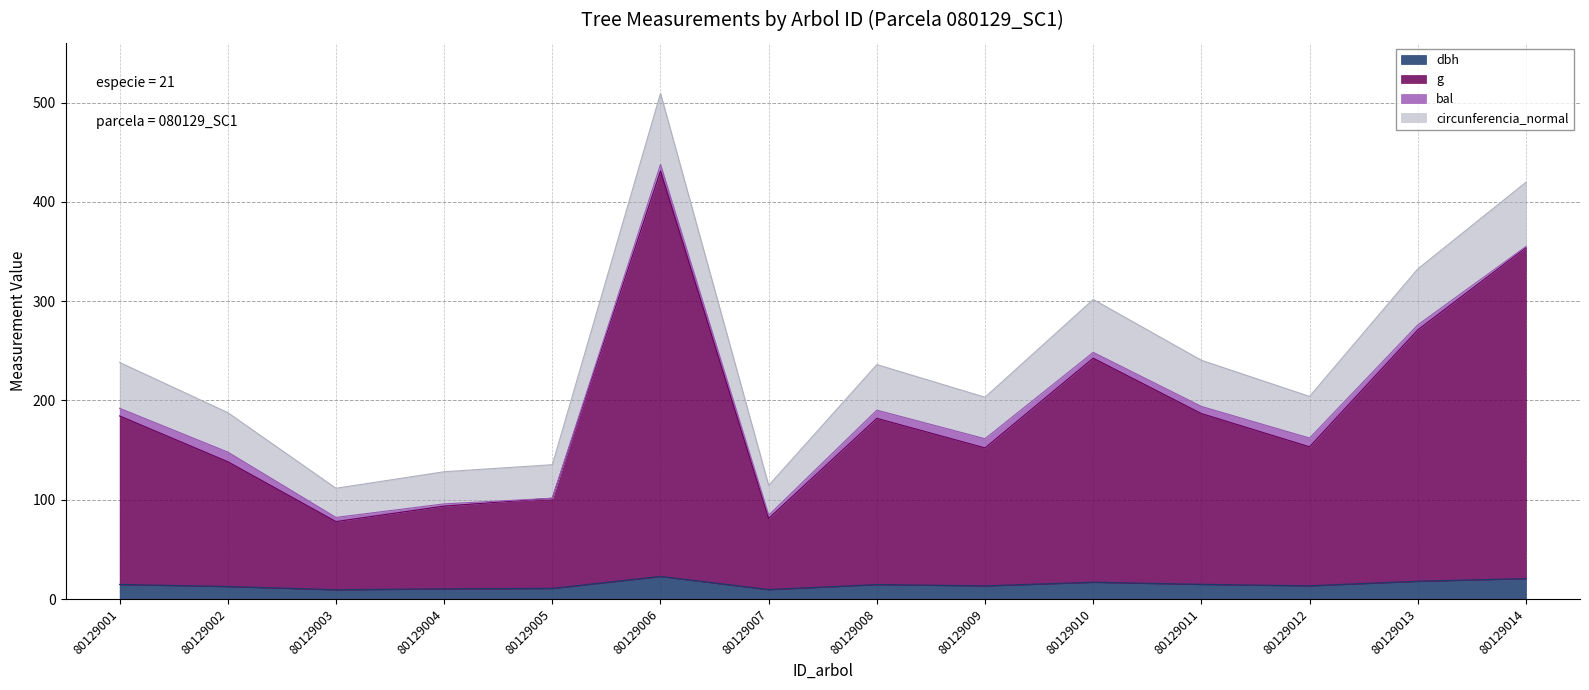

What is the difference between the highest and lowest values at 80129004?

117.9